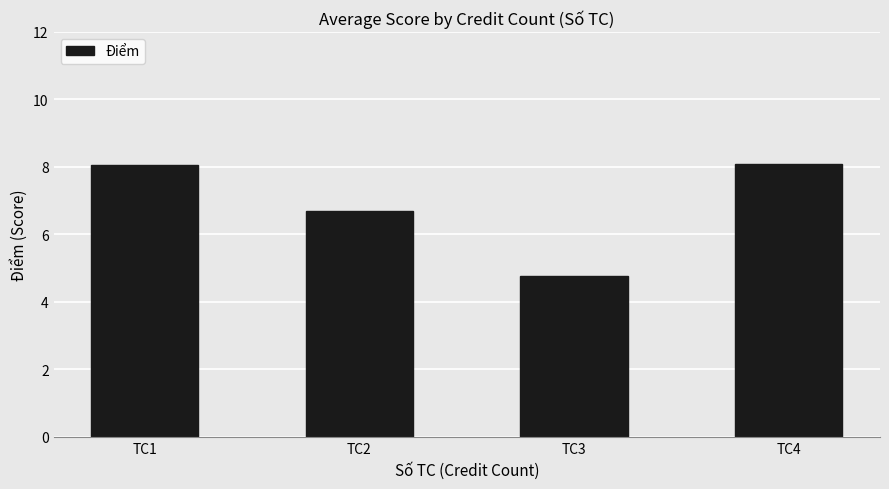

Reading left to right, what are all the values shown in this chart?

8.1	6.7	4.8	8.1